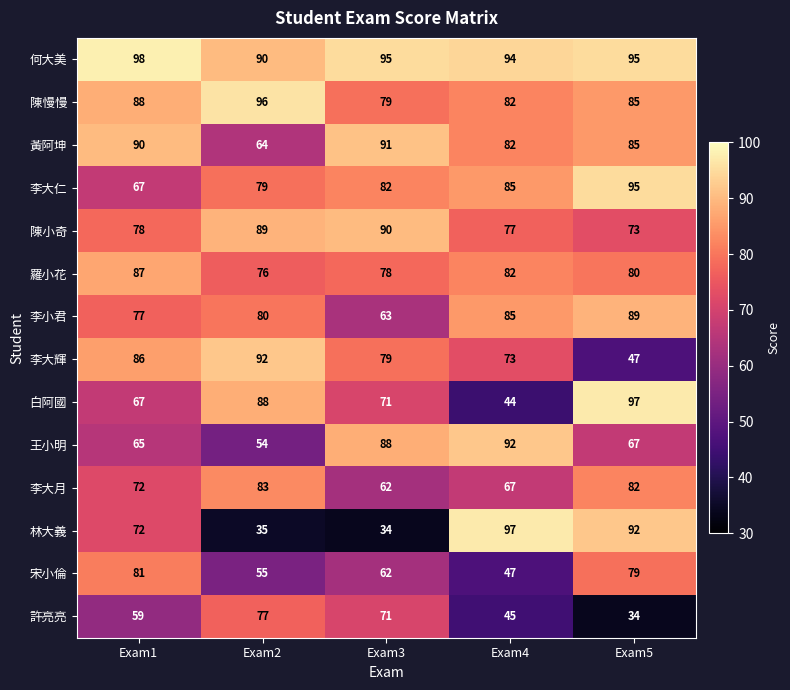

At which category is the sum across all series the highest?

Exam5